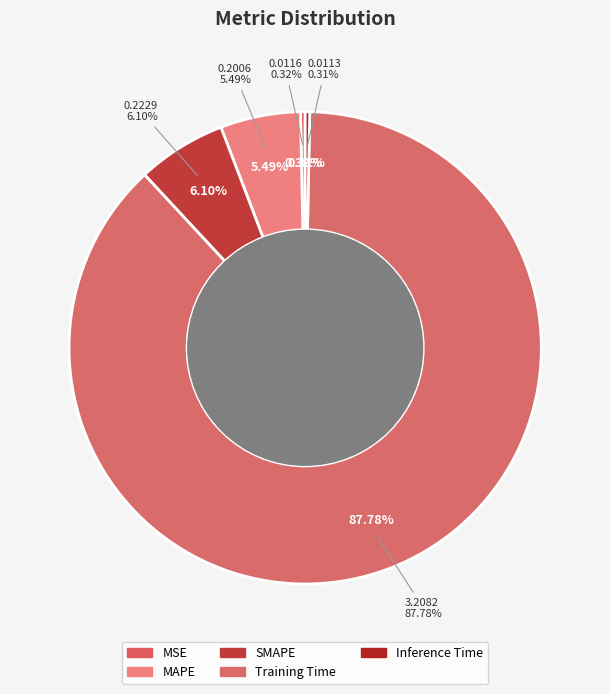

What is the largest slice in the pie chart?

Training Time